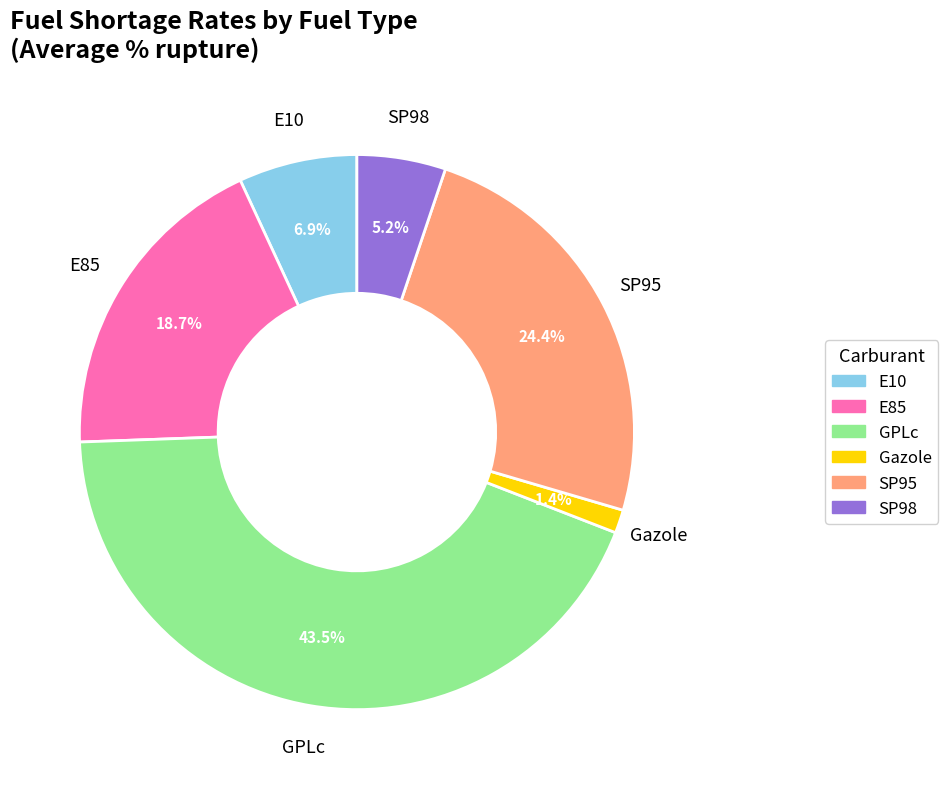

To the nearest percent, what is the combined percentage of SP98 and SP95?

30%